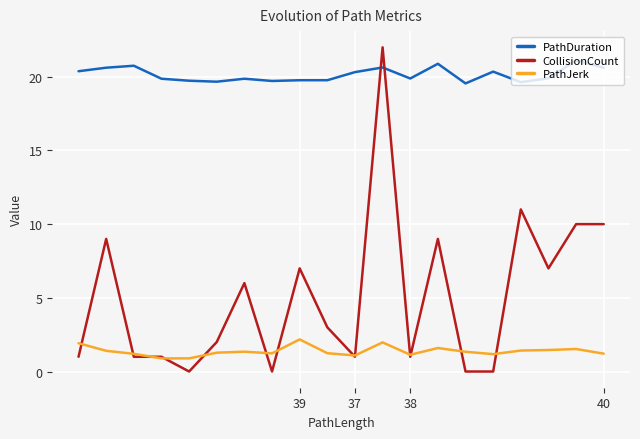

Which series has the largest total across all categories?

PathDuration